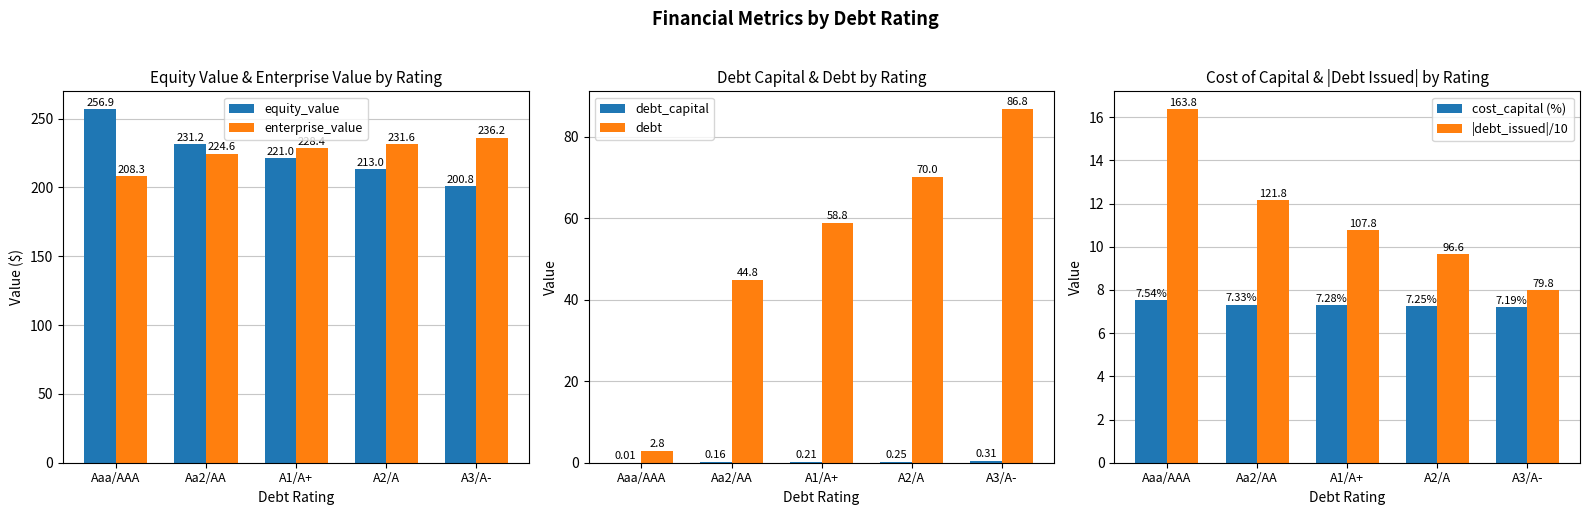

What is the total value across all series at A2/A?

531.7